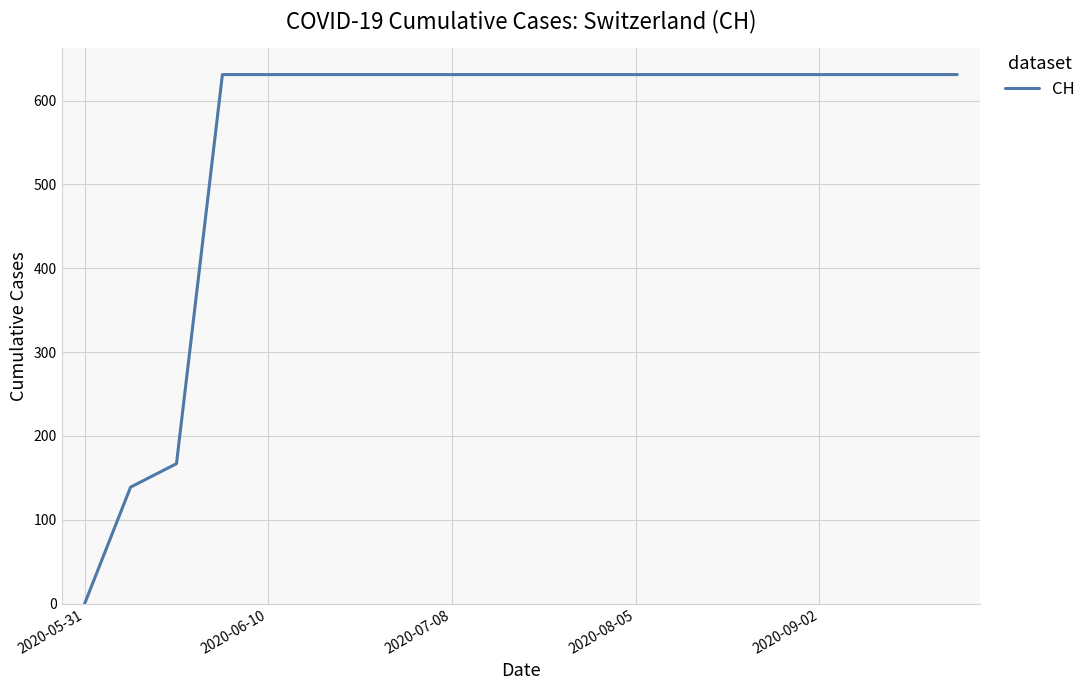

What is the difference between the maximum and minimum values?

631